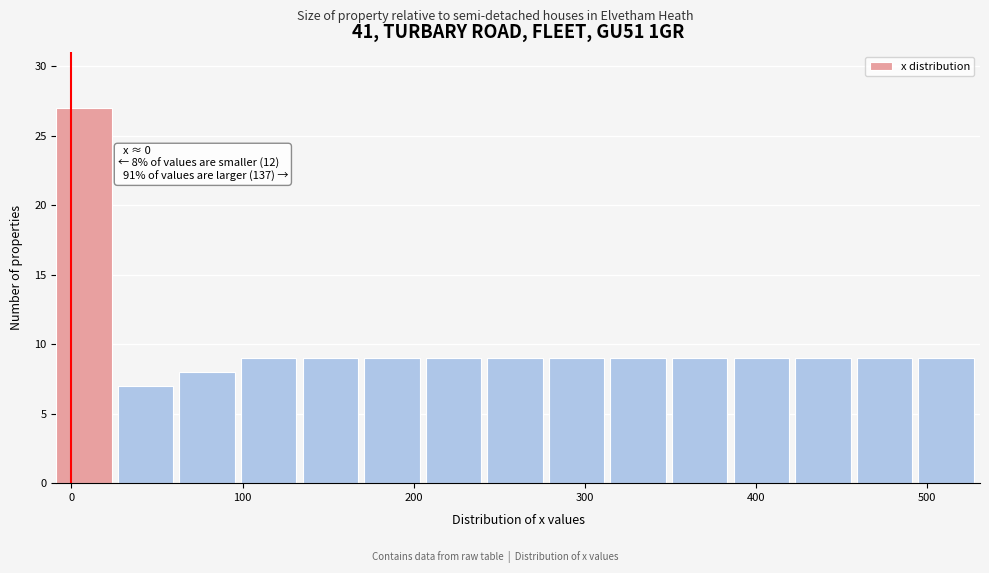

Read against the x-axis, roughly where is the centre of the tallest bar?

10